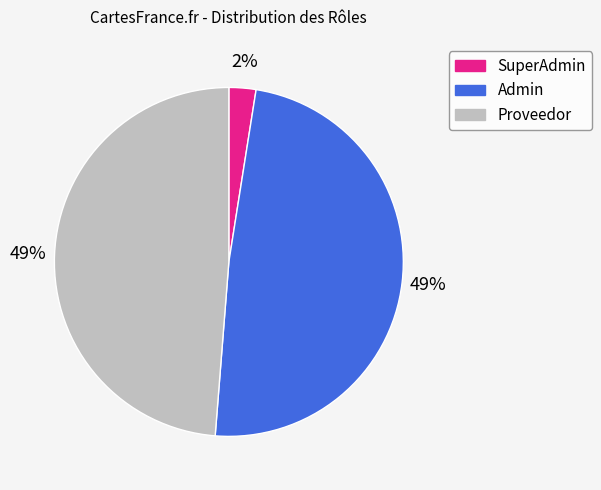

Is it true that Proveedor is 49% of the pie?

True